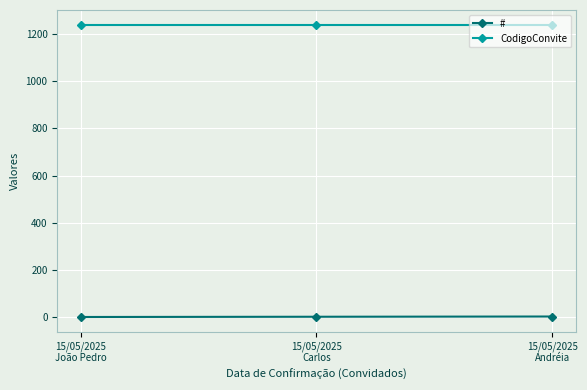

What is the maximum value for CodigoConvite?

1240